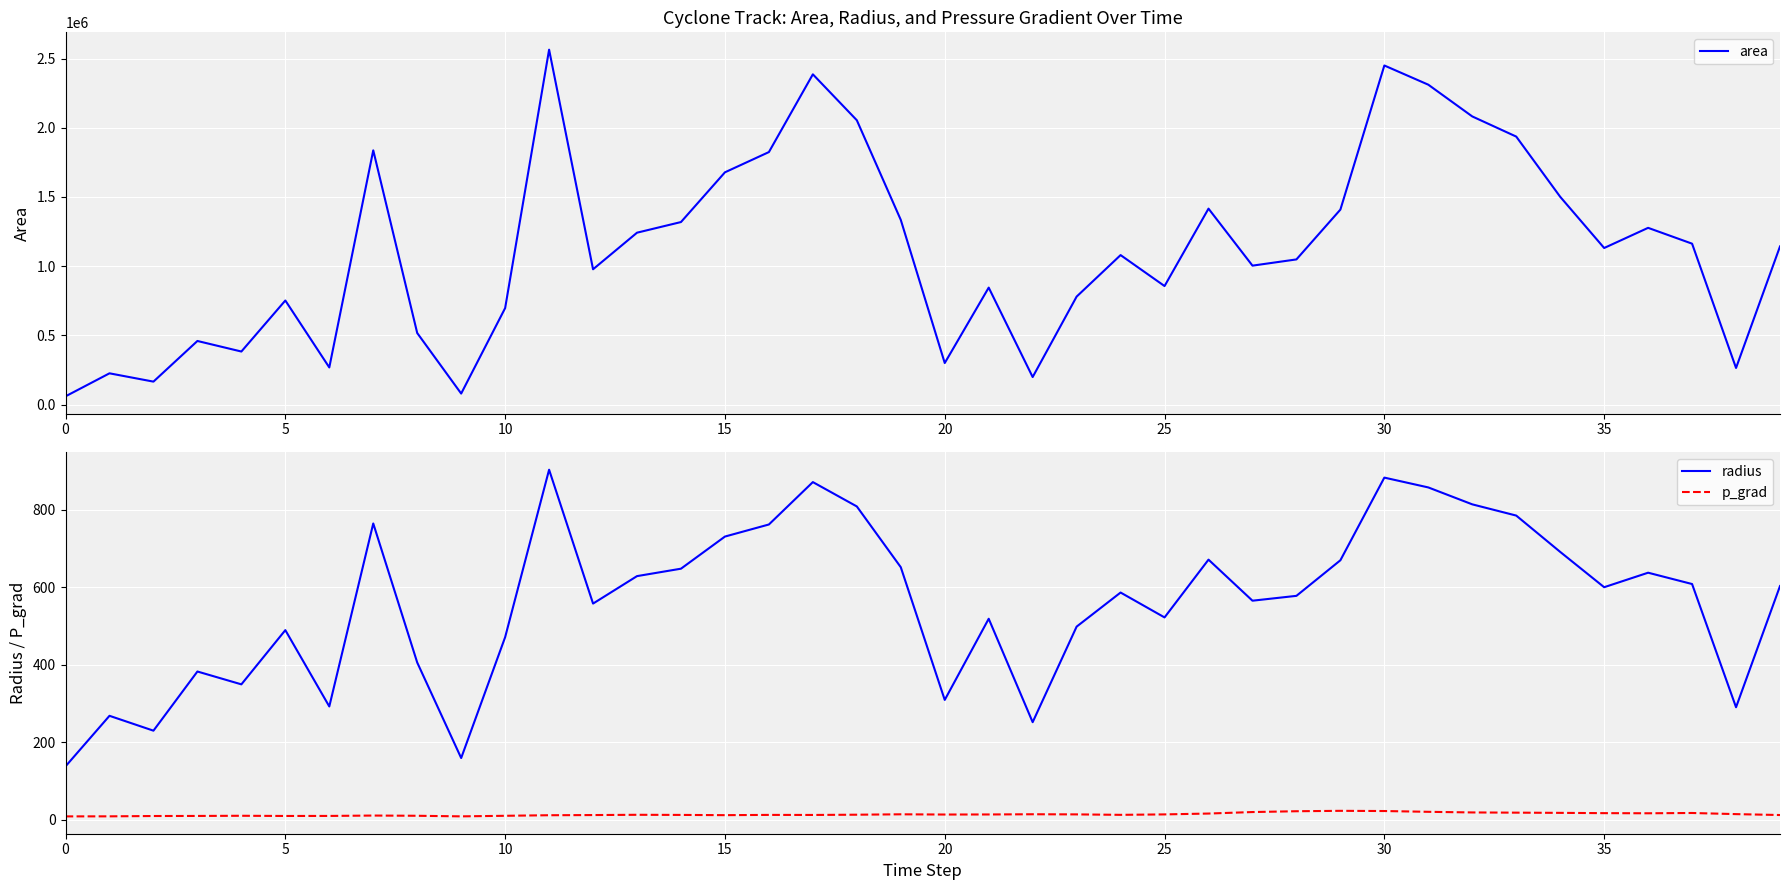

True or false: area and radius cross at least once.

False